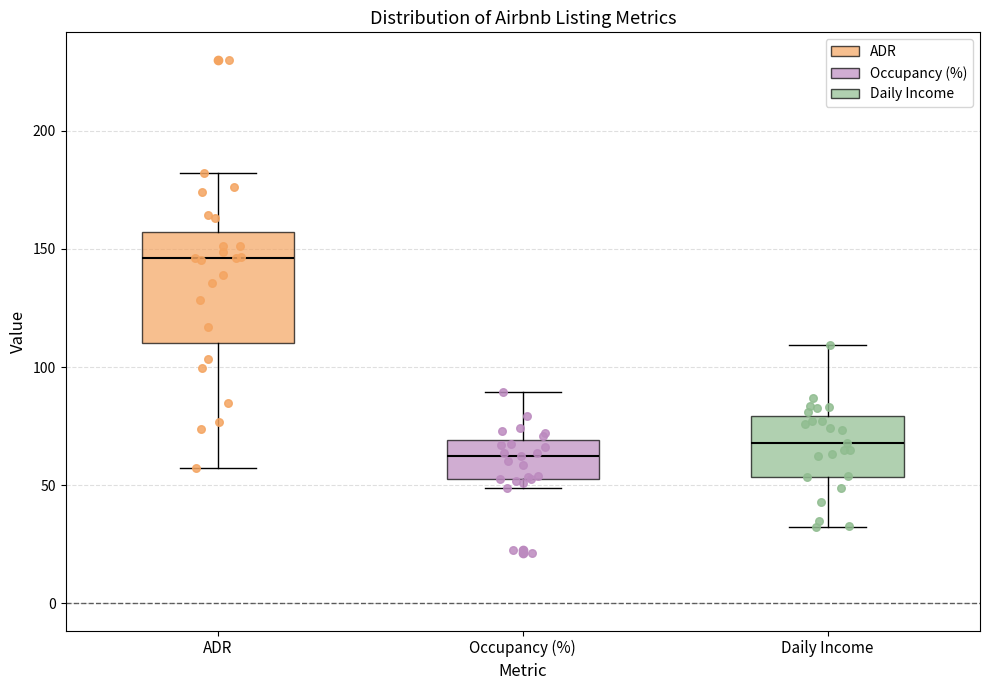

Which box has the lowest median line?

Occupancy (%)